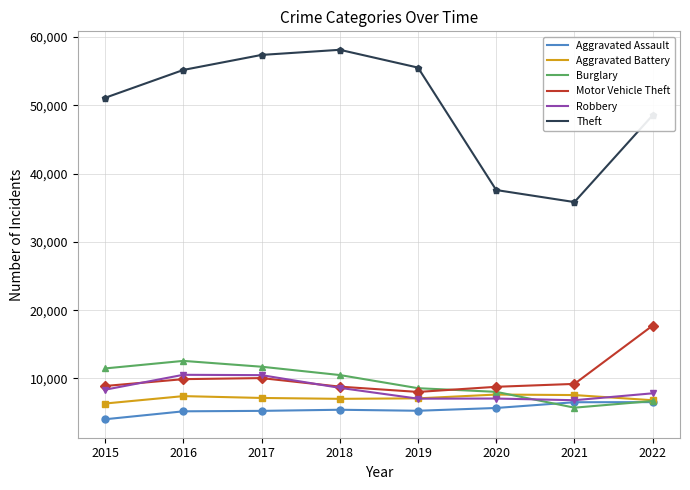

What is the difference between the highest and lowest values at 2021?

30105